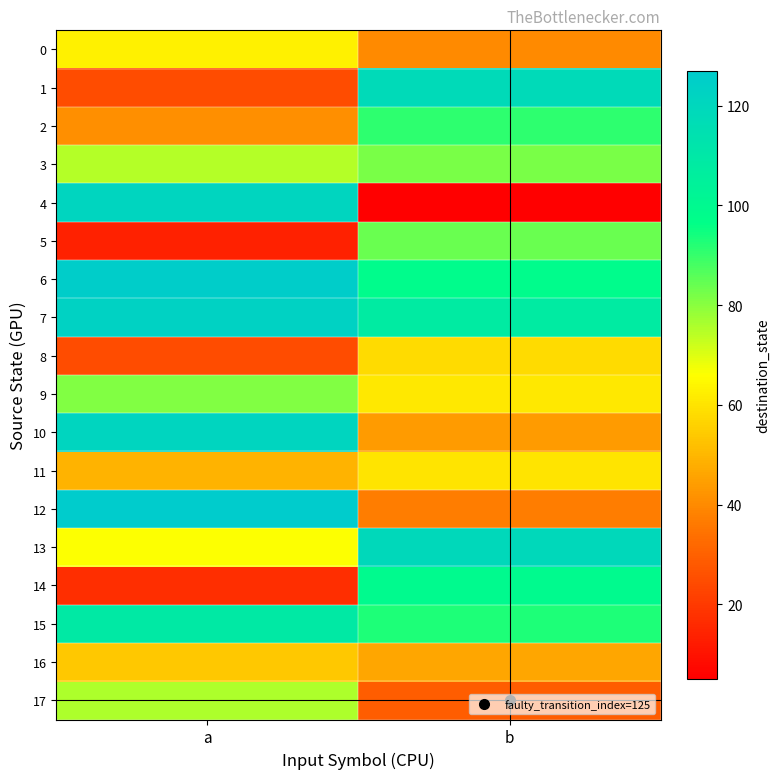

What is the greatest value displayed?

127